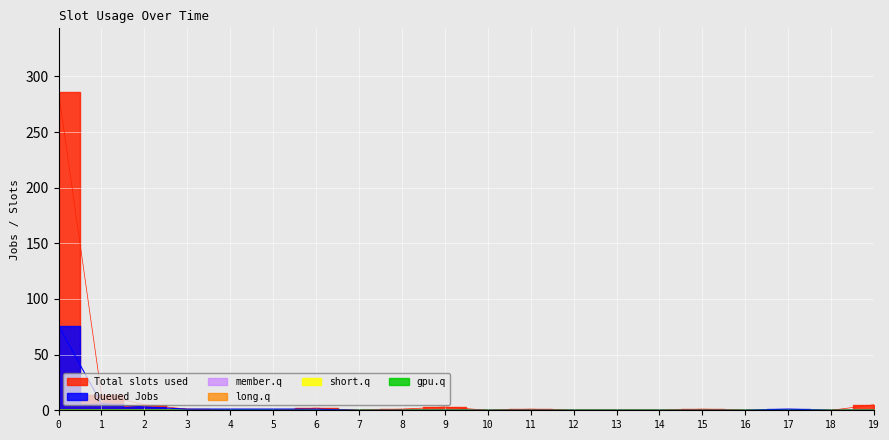

Reading left to right, transcribe all the data shown in this chart.

col_1: 0=76	1=6	2=3	3=1	4=1	5=1	6=1	7=0	8=0	9=0	10=0	11=0	12=0	13=0	14=0	15=0	16=0	17=1	18=0	19=0
col_2: 0=0	1=0	2=0	3=0	4=0	5=0	6=0	7=0	8=0	9=0	10=0	11=0	12=0	13=0	14=0	15=0	16=0	17=0	18=0	19=0
col_3: 0=0	1=0	2=0	3=0	4=0	5=0	6=0	7=0	8=0	9=0	10=0	11=0	12=0	13=0	14=0	15=0	16=0	17=0	18=0	19=0
col_4: 0=0	1=0	2=0	3=0	4=0	5=0	6=0	7=0	8=0	9=0	10=0	11=0	12=0	13=0	14=0	15=0	16=0	17=0	18=0	19=0
col_5: 0=0	1=0	2=0	3=0	4=0	5=0	6=0	7=0	8=0	9=0	10=0	11=0	12=0	13=0	14=0	15=0	16=0	17=0	18=0	19=0
col_0: 0=286	1=14	2=5	3=1	4=0	5=0	6=2	7=0	8=1	9=3	10=0	11=1	12=0	13=0	14=0	15=1	16=0	17=0	18=0	19=5